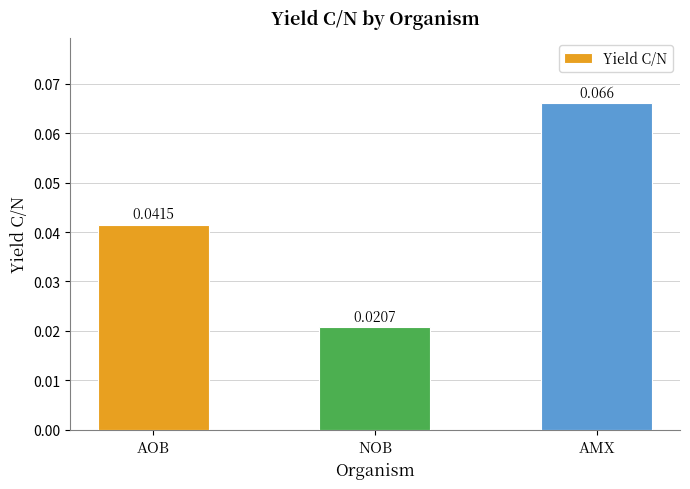

What is the label of the 3rd bar from the right?

AOB